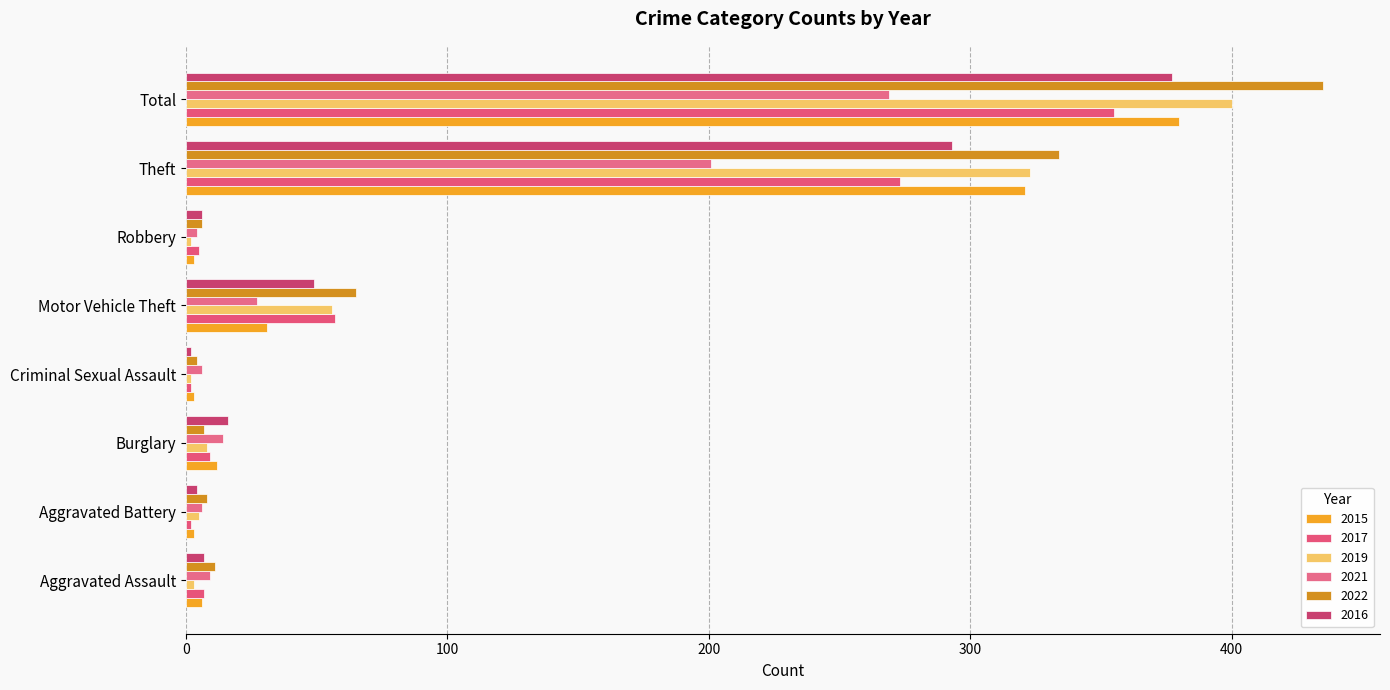

Where is 2016 nearest to the value 189?

Theft